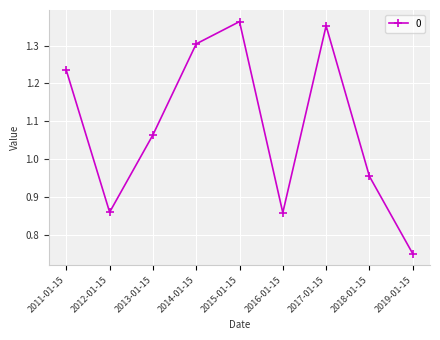

Between 2017-01-15 and 2016-01-15, which is larger?

2017-01-15